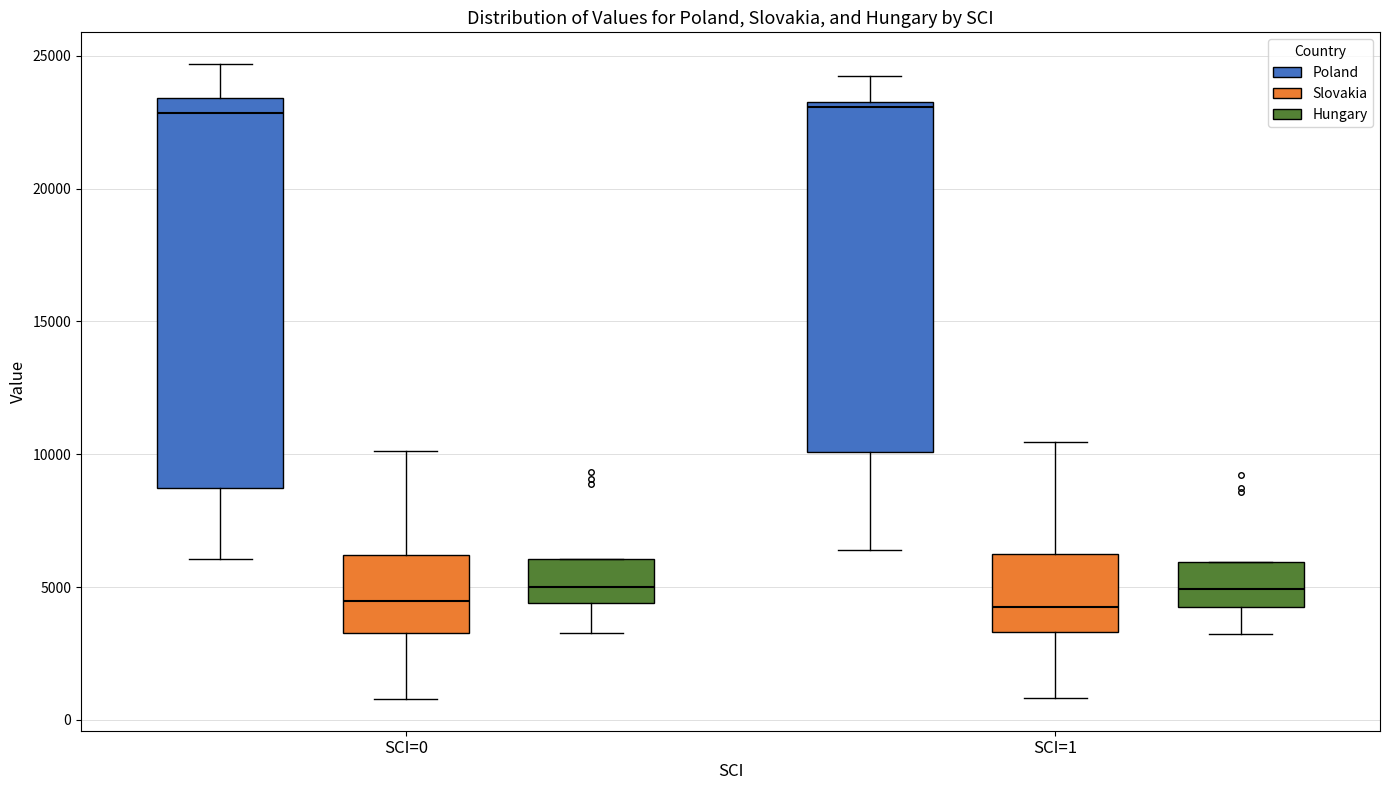

Where is the upper edge of the box for SCI=0 (Poland) on the y-axis? The values are not printed on the chart, so give them approximately, as read against the axis.

23500